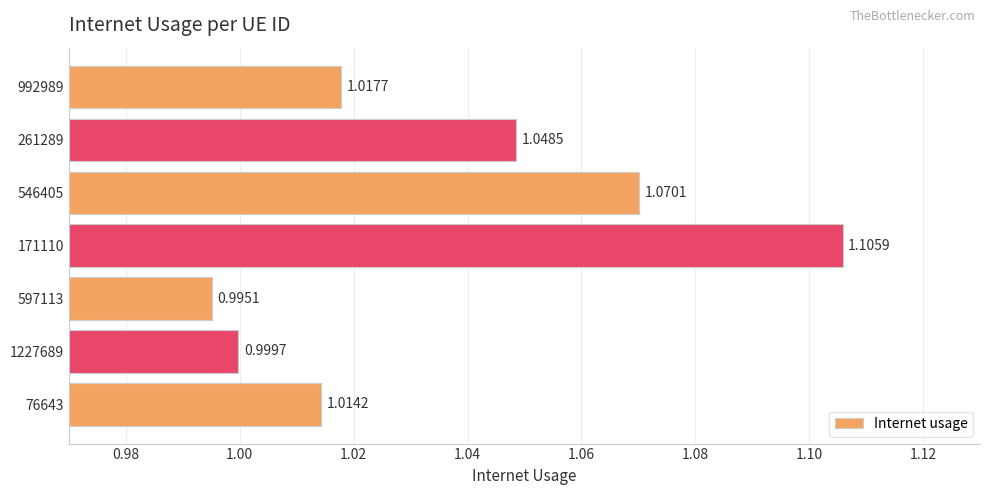

Rank the categories by value from lowest to highest.

597113, 1227689, 76643, 992989, 261289, 546405, 171110